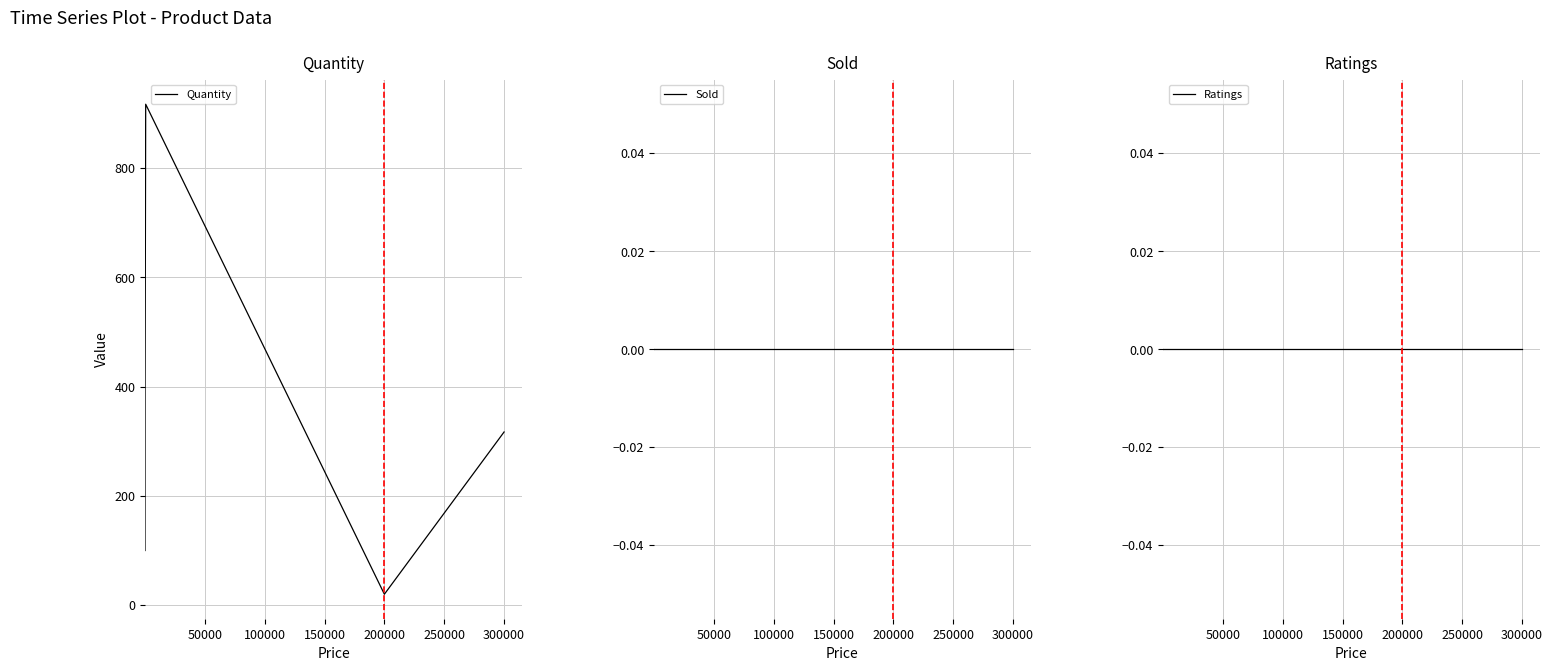

At which label does Quantity reach its minimum?

200000